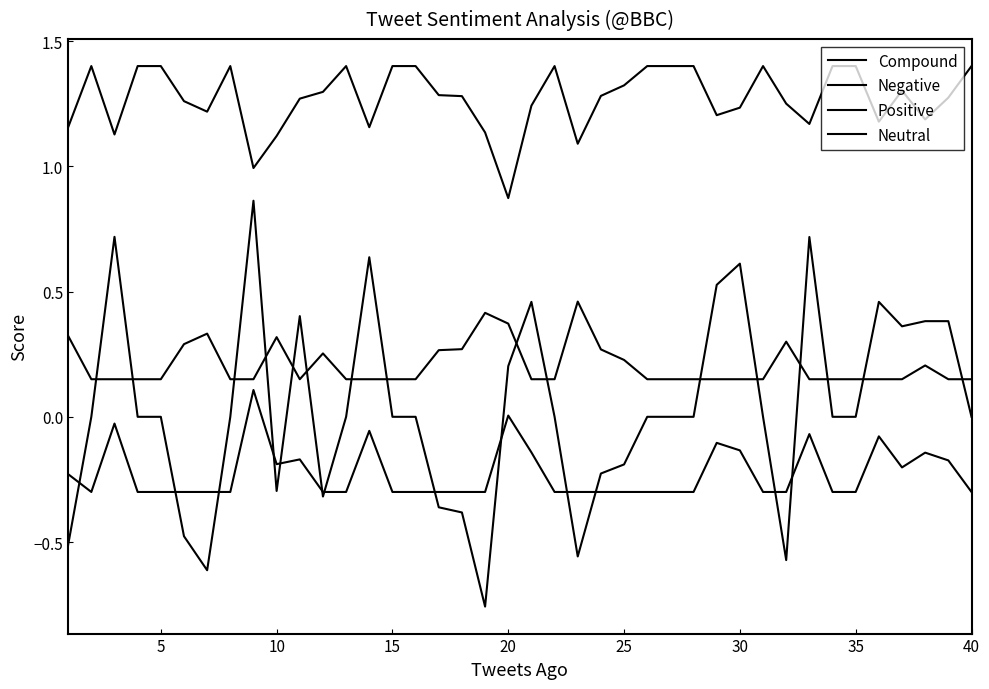

Reading left to right, list all the values displayed in this chart.

Compound: -0.5	0.0	0.7	0.0	0.0	-0.5	-0.6	0.0	0.9	-0.3	0.4	-0.3	0.0	0.6	0.0	0.0	-0.4	-0.4	-0.8	0.2	0.5	0.0	-0.6	-0.2	-0.2	0.0	0.0	0.0	0.5	0.6	0.0	-0.6	0.7	0.0	0.0	0.5	0.4	0.4	0.4	0.0
Negative: 1.2	1.4	1.1	1.4	1.4	1.3	1.2	1.4	1.0	1.1	1.3	1.3	1.4	1.2	1.4	1.4	1.3	1.3	1.1	0.9	1.2	1.4	1.1	1.3	1.3	1.4	1.4	1.4	1.2	1.2	1.4	1.2	1.2	1.4	1.4	1.2	1.3	1.2	1.3	1.4
Positive: -0.2	-0.3	-0.0	-0.3	-0.3	-0.3	-0.3	-0.3	0.1	-0.2	-0.2	-0.3	-0.3	-0.1	-0.3	-0.3	-0.3	-0.3	-0.3	0.0	-0.1	-0.3	-0.3	-0.3	-0.3	-0.3	-0.3	-0.3	-0.1	-0.1	-0.3	-0.3	-0.1	-0.3	-0.3	-0.1	-0.2	-0.1	-0.2	-0.3
Neutral: 0.3	0.1	0.1	0.1	0.1	0.3	0.3	0.1	0.1	0.3	0.1	0.3	0.1	0.1	0.1	0.1	0.3	0.3	0.4	0.4	0.1	0.1	0.5	0.3	0.2	0.1	0.1	0.1	0.1	0.1	0.1	0.3	0.1	0.1	0.1	0.1	0.1	0.2	0.1	0.1